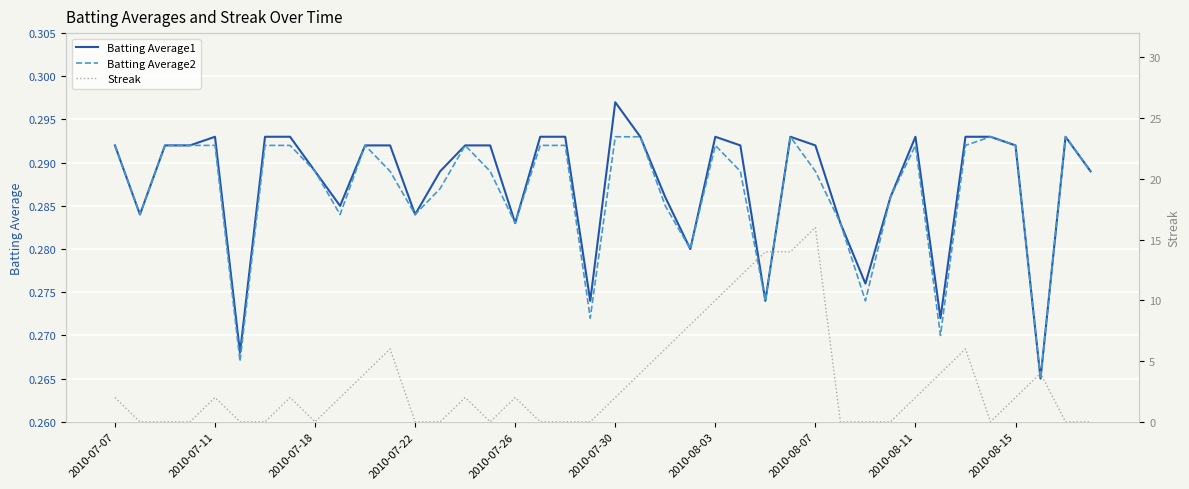

Between 13 and 28, which series saw the biggest shift?

Streak